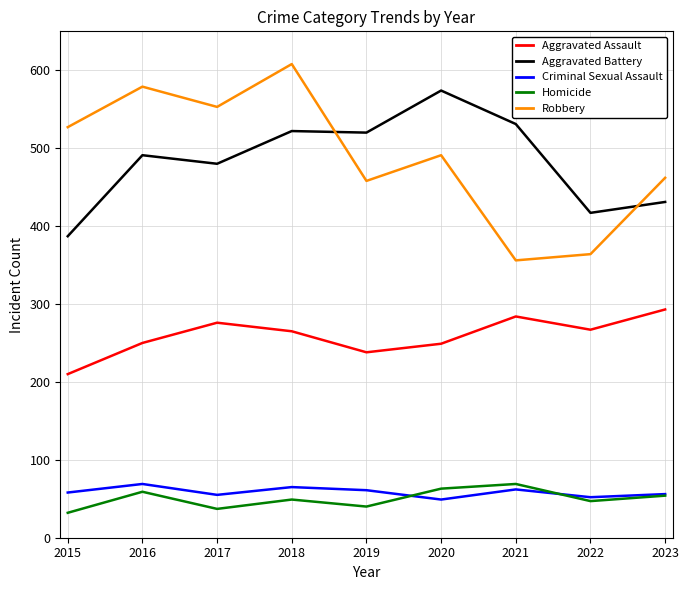

Rank the series at 2016 from lowest to highest value.

Homicide, Criminal Sexual Assault, Aggravated Assault, Aggravated Battery, Robbery